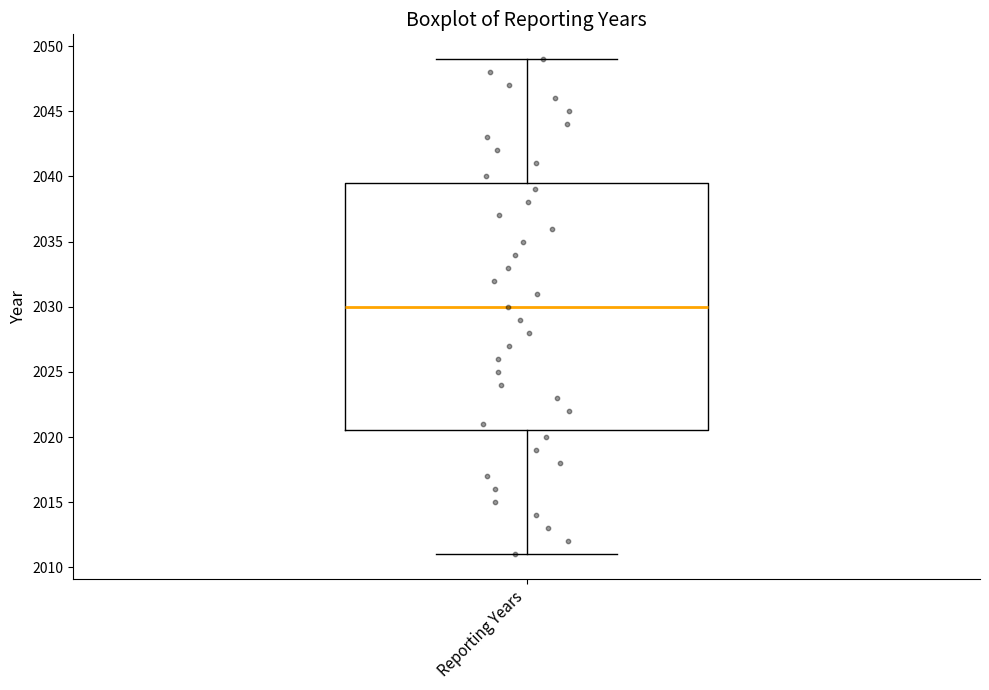

Where is the lower edge of the box for Reporting Years on the y-axis? The values are not printed on the chart, so give them approximately, as read against the axis.

2020.5